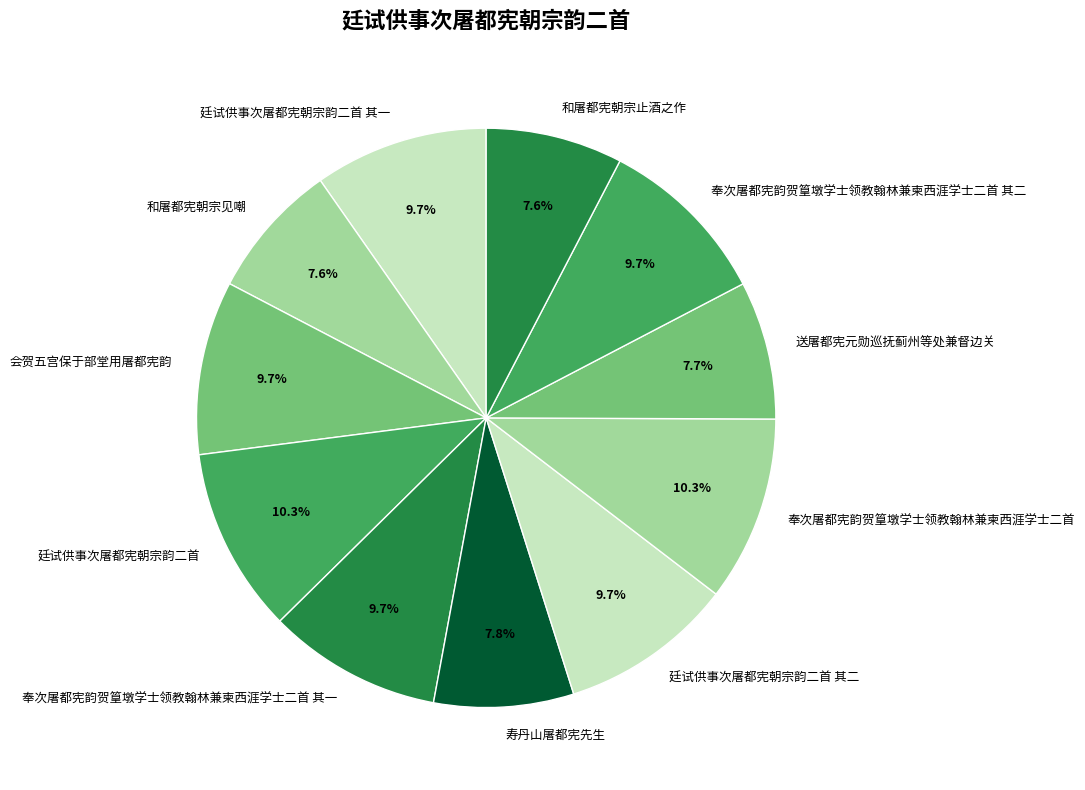

Does any single category account for the majority?

No